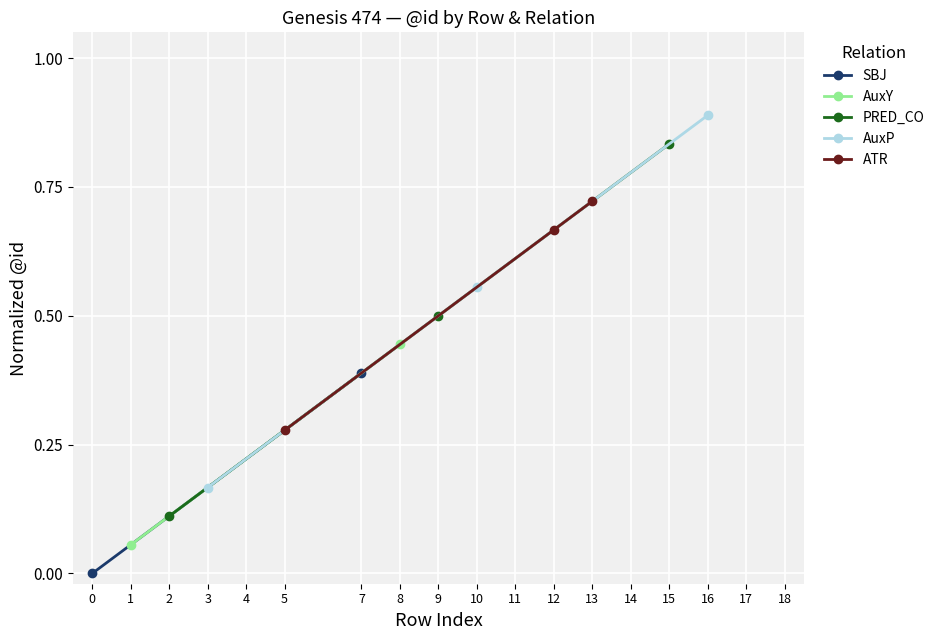

Which series has the widest spread of values?

PRED_CO